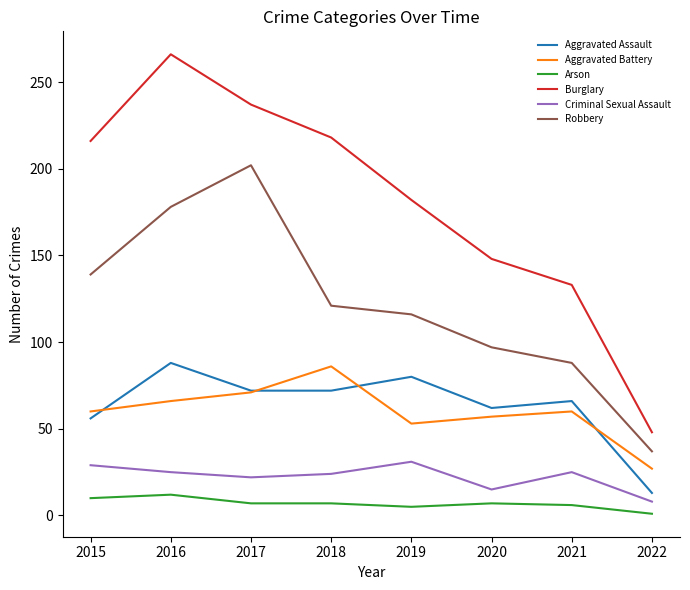

Does the chart have visible grid lines?

No